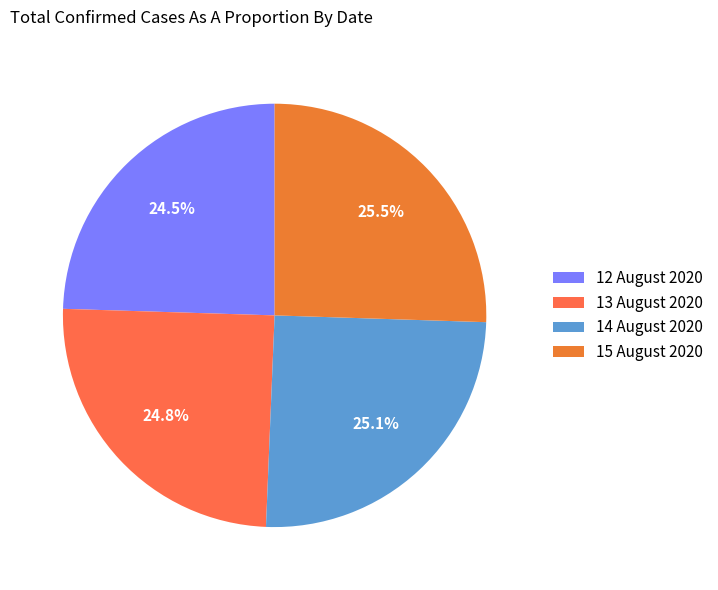

To the nearest percent, what percentage of the pie is 13 August 2020?

25%